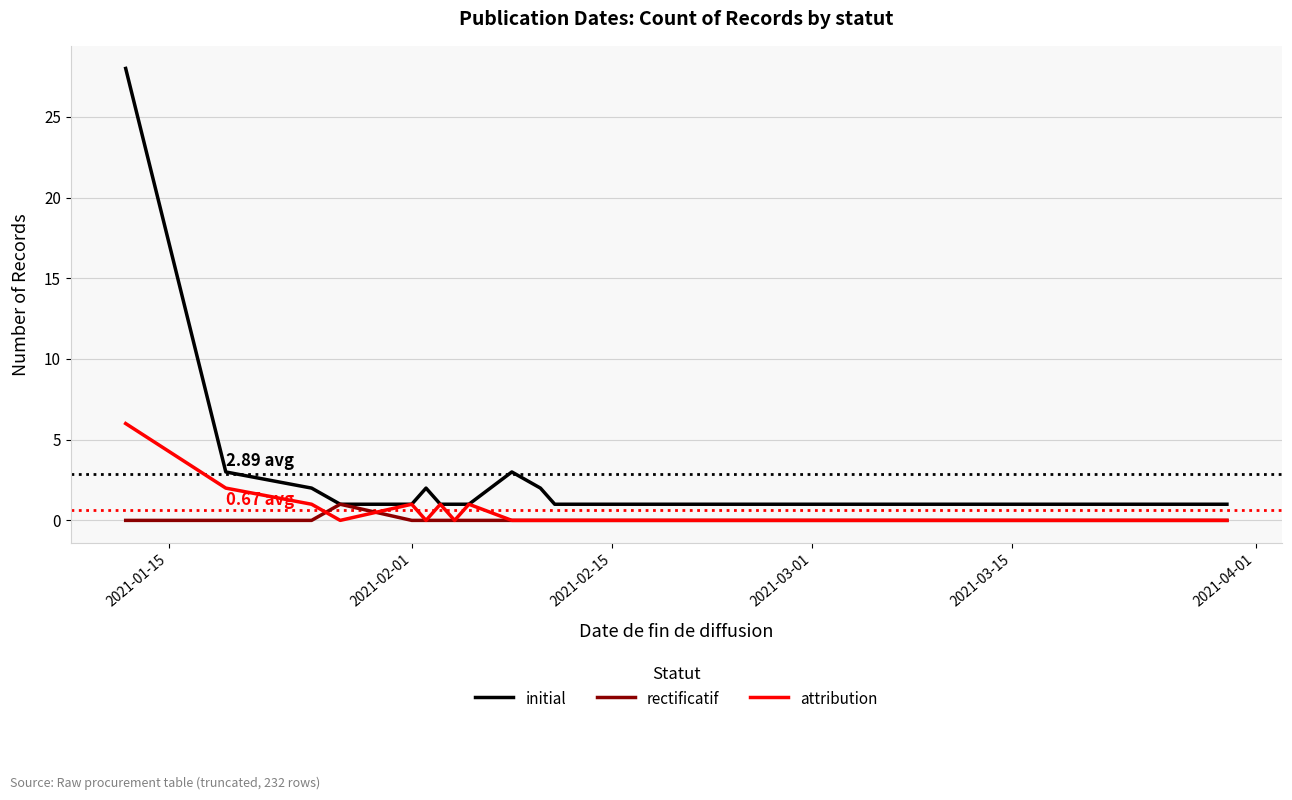

Which series has the largest range (max minus min)?

initial